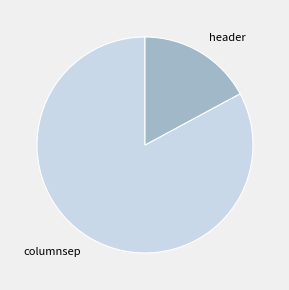

Between header and columnsep, which is larger?

columnsep